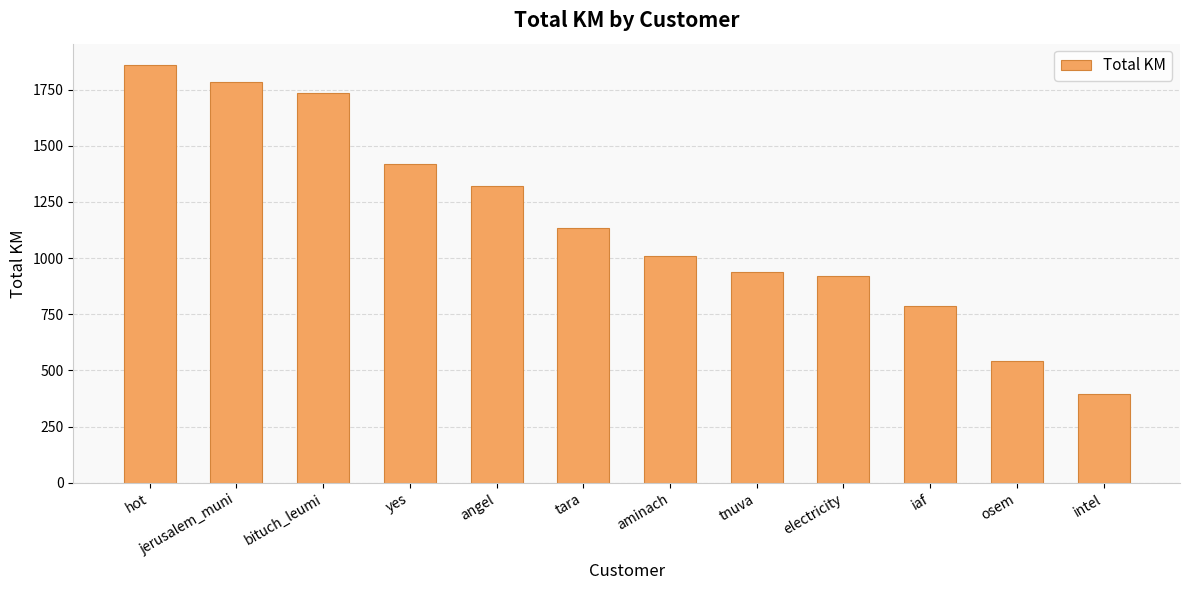

Reading right to left, what are all the values shown in this chart?

394.1	543.4	786.8	922.0	937.0	1011.5	1133.6	1320.9	1419.1	1736.3	1782.4	1861.0